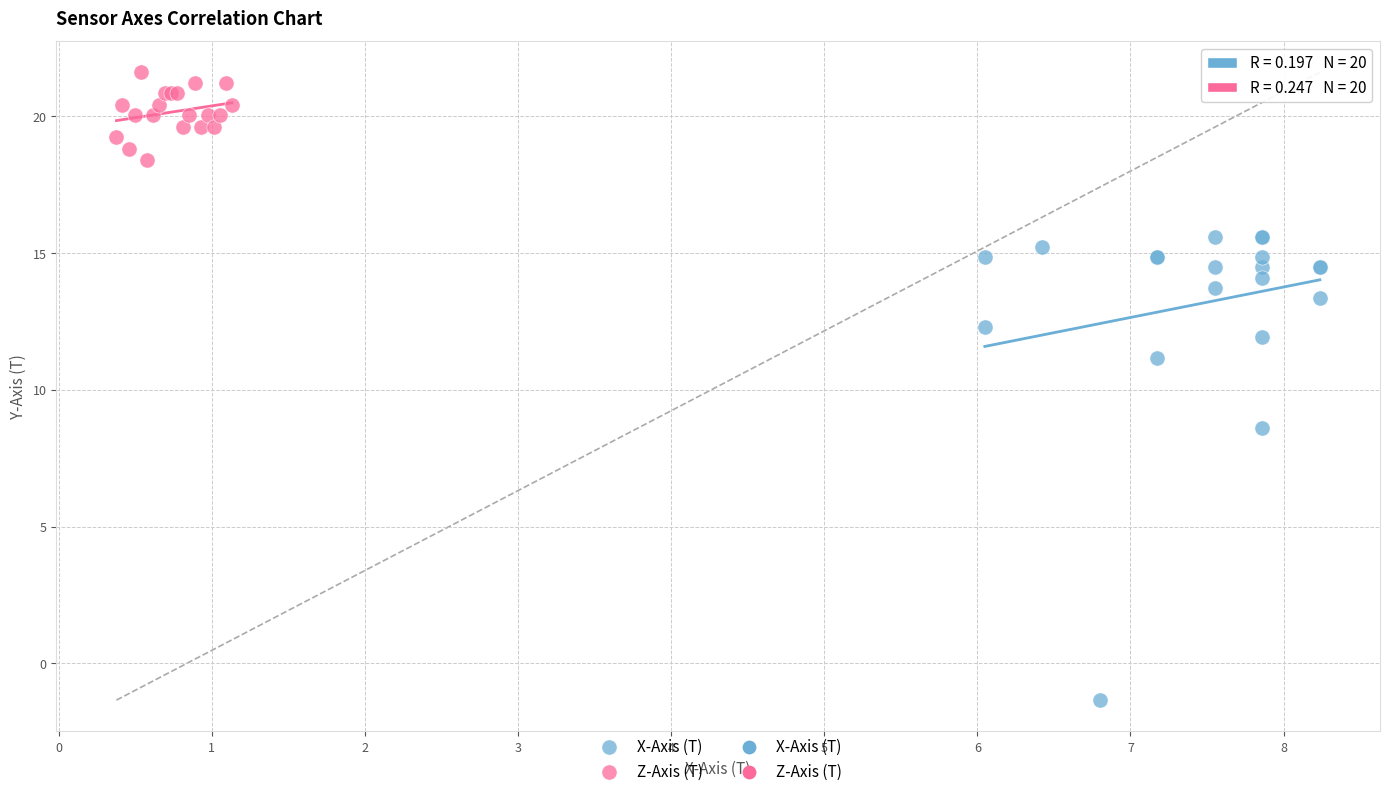

Which series reaches the maximum Y coordinate?

Z-Axis (T)